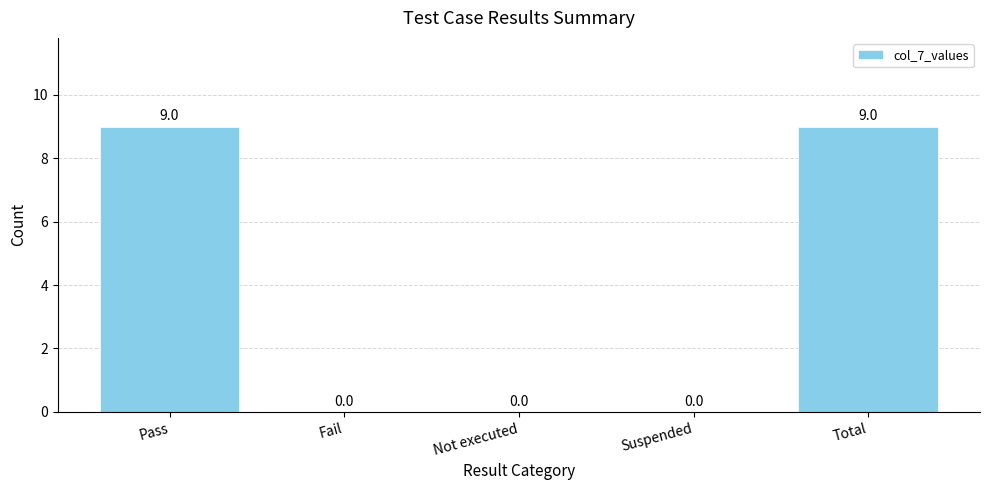

True or false: the data shows 0 at Not executed.

True